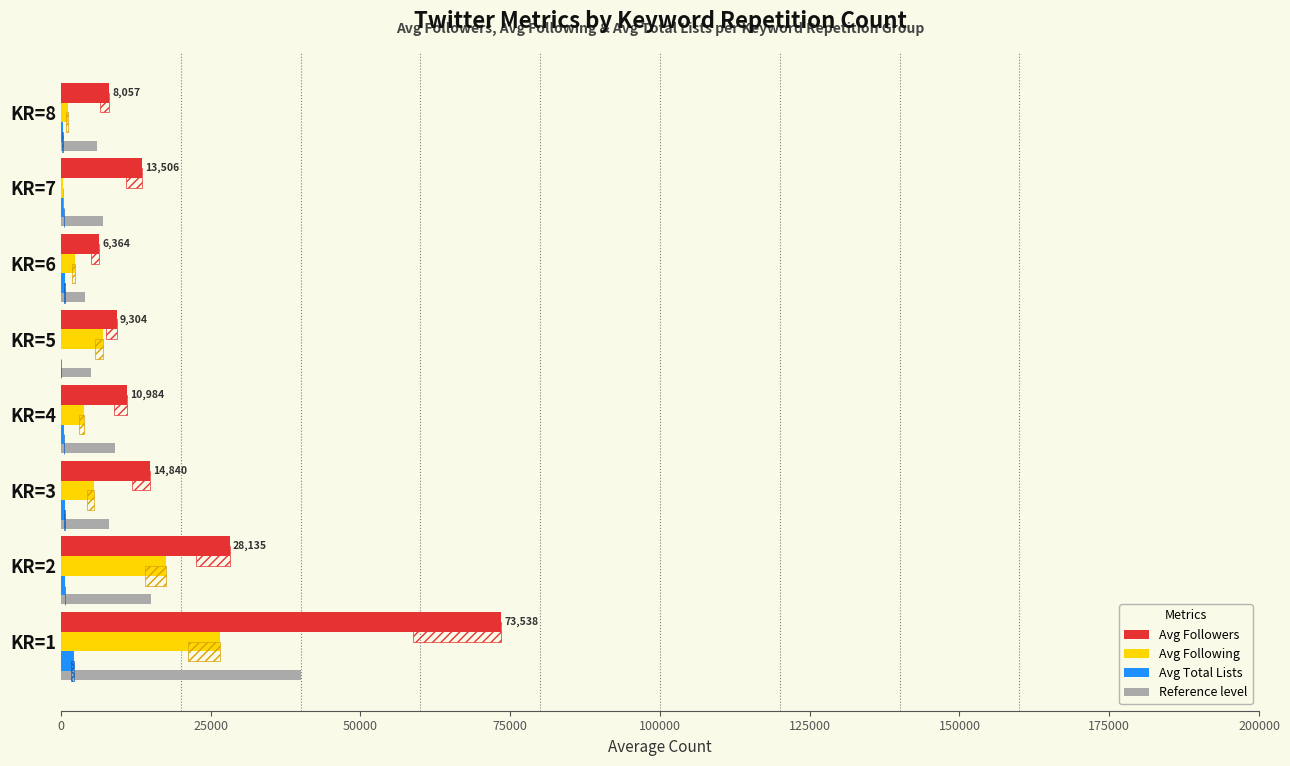

Rank the series by their maximum value, from highest to lowest.

Avg Followers, Reference level, Avg Following, Avg Total Lists